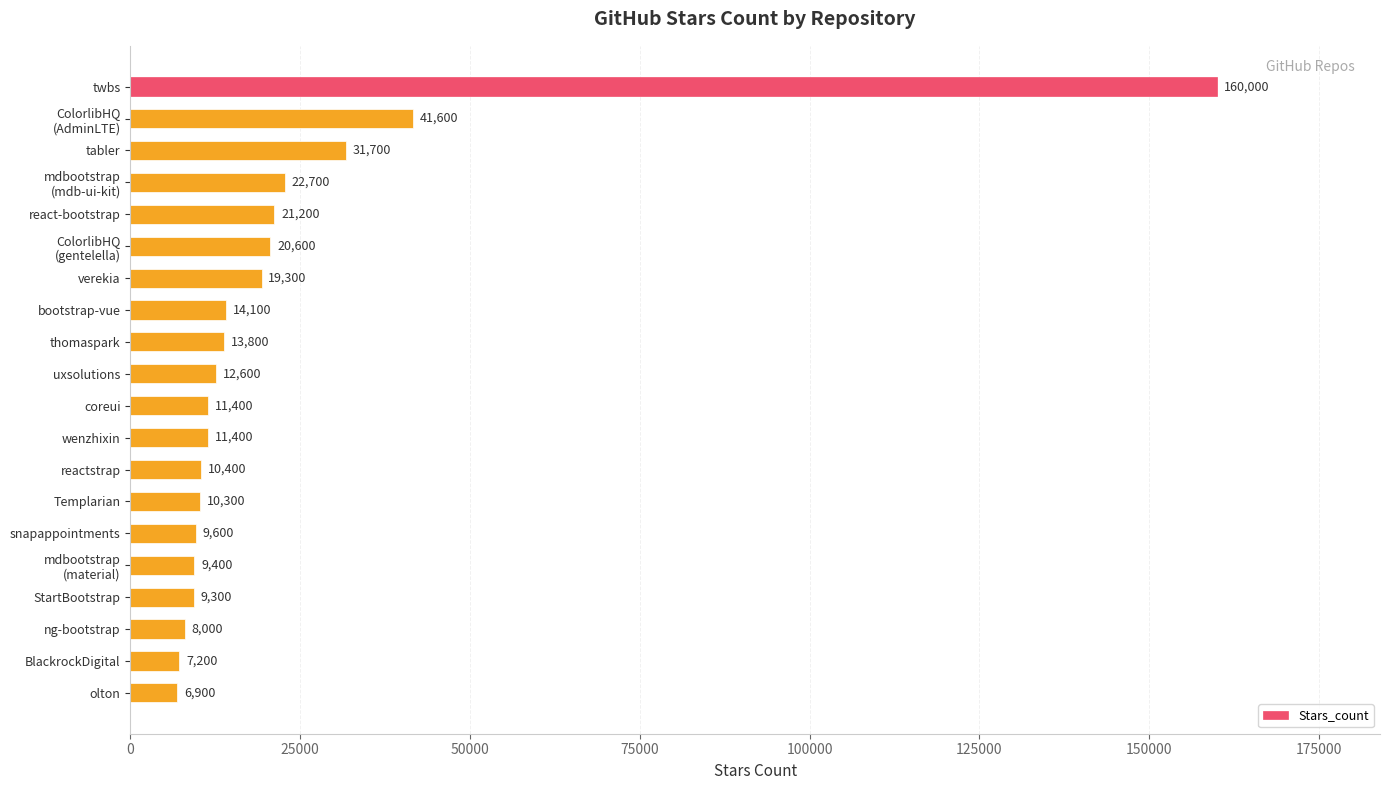

Reading top to bottom, list all the values displayed in this chart.

160000	41600	31700	22700	21200	20600	19300	14100	13800	12600	11400	11400	10400	10300	9600	9400	9300	8000	7200	6900